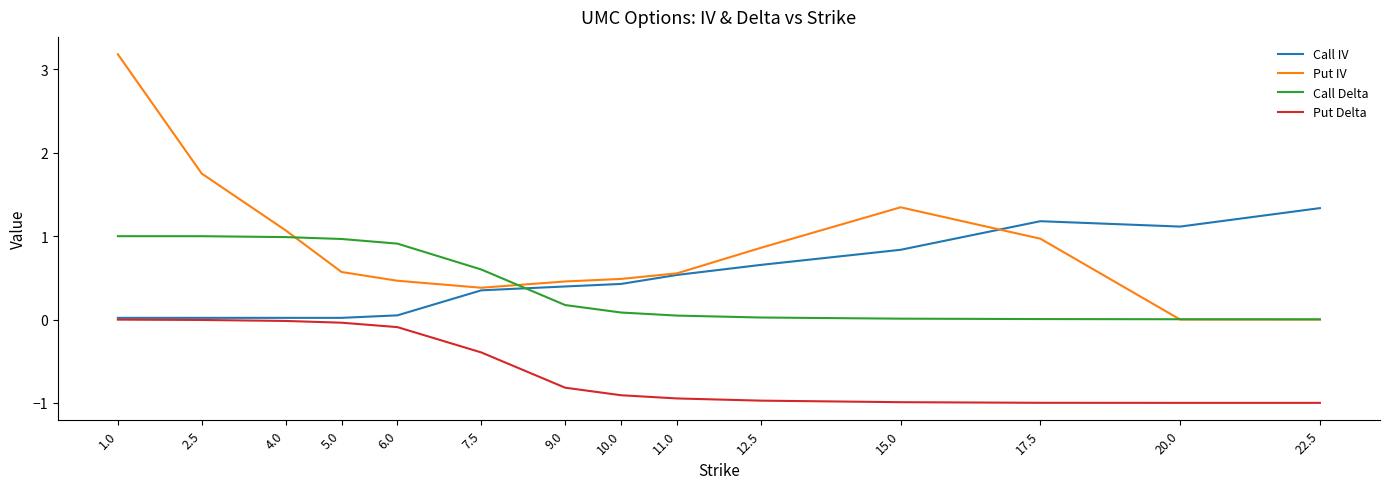

At 9.0, list the series in order from smallest to largest.

Put Delta, Call Delta, Call IV, Put IV